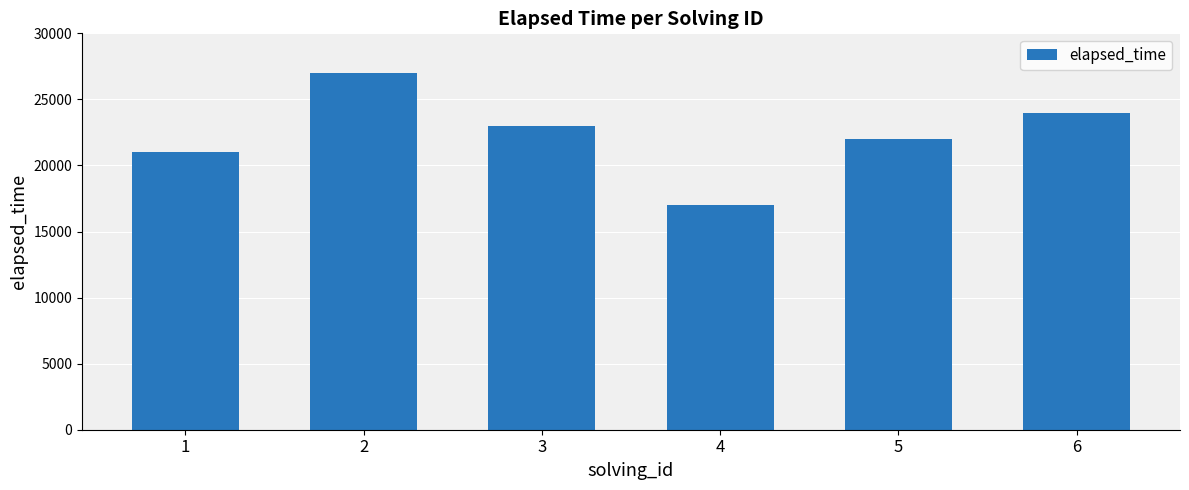

What is the difference between the values at 3 and 2?

4000